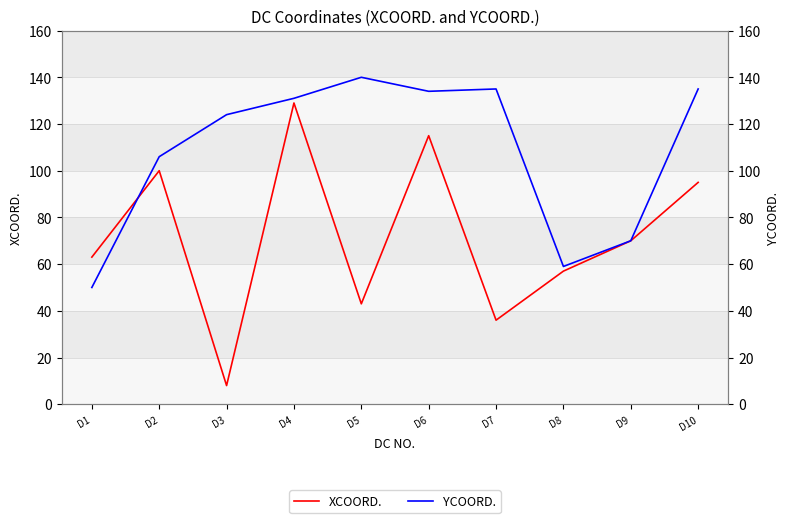

Reading left to right, what are all the values shown in this chart?

XCOORD.: D1=63	D2=100	D3=8	D4=129	D5=43	D6=115	D7=36	D8=57	D9=70	D10=95
YCOORD.: D1=50	D2=106	D3=124	D4=131	D5=140	D6=134	D7=135	D8=59	D9=70	D10=135